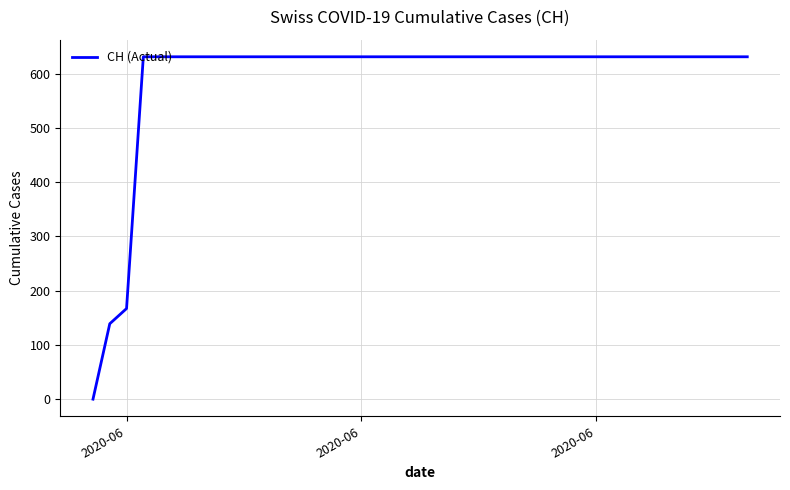

What is the greatest value displayed?

631